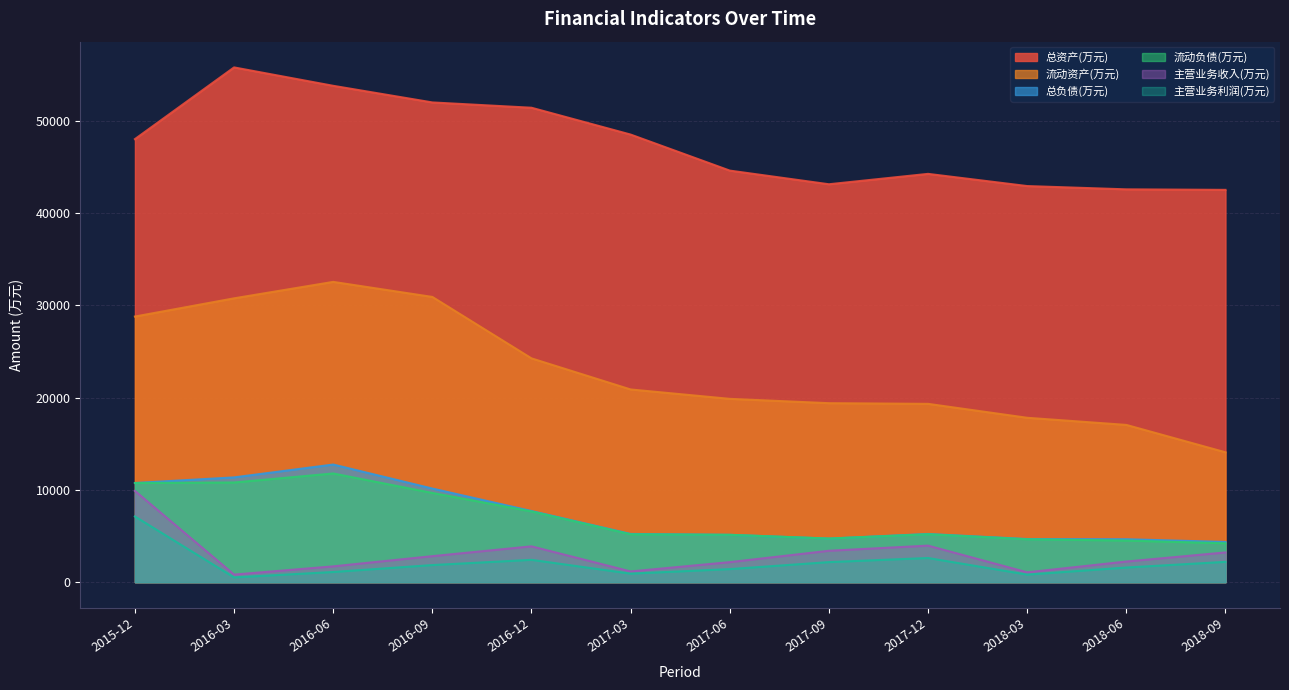

What position from the left is 2018-09?

12